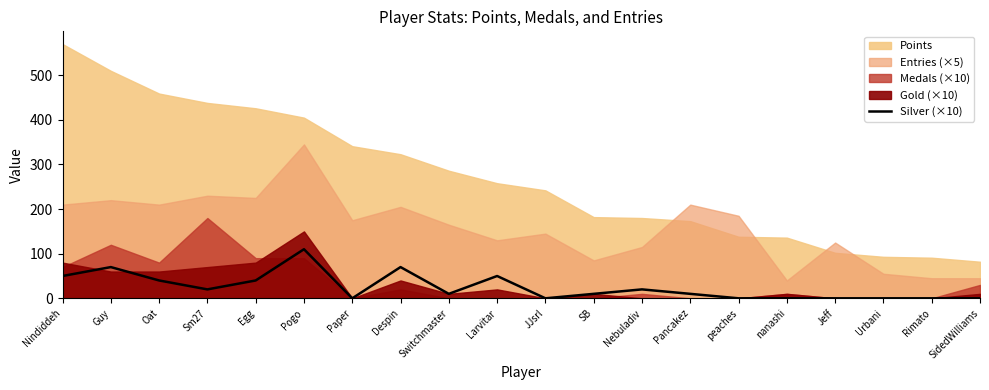

The Silver (×10) series shows -59 at Rimato. True or false?

False